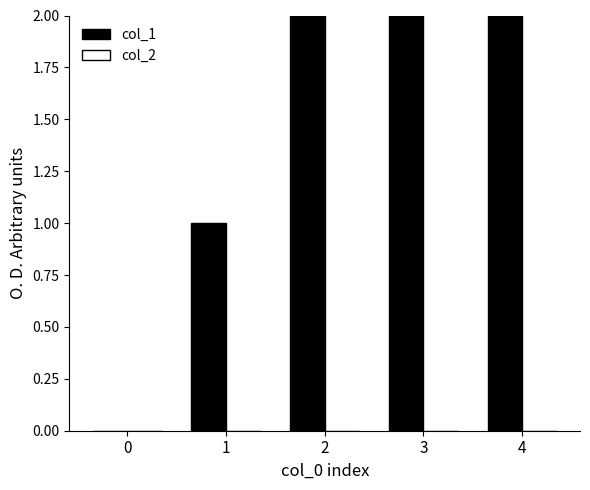

Which has a higher value, 2 or 3?

3